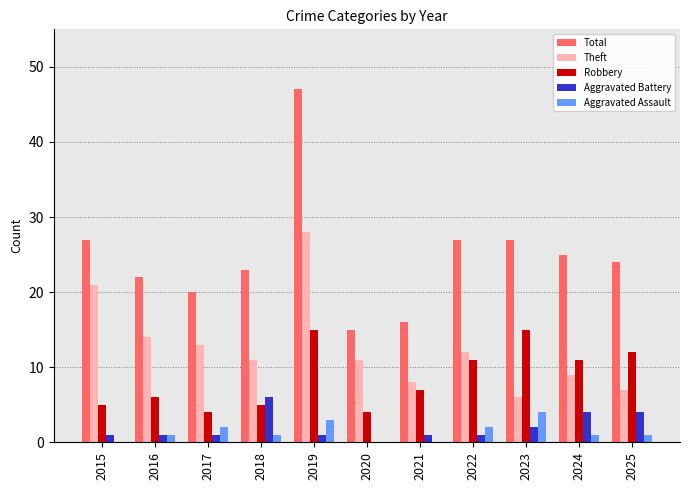

At which category is the sum across all series the highest?

2019